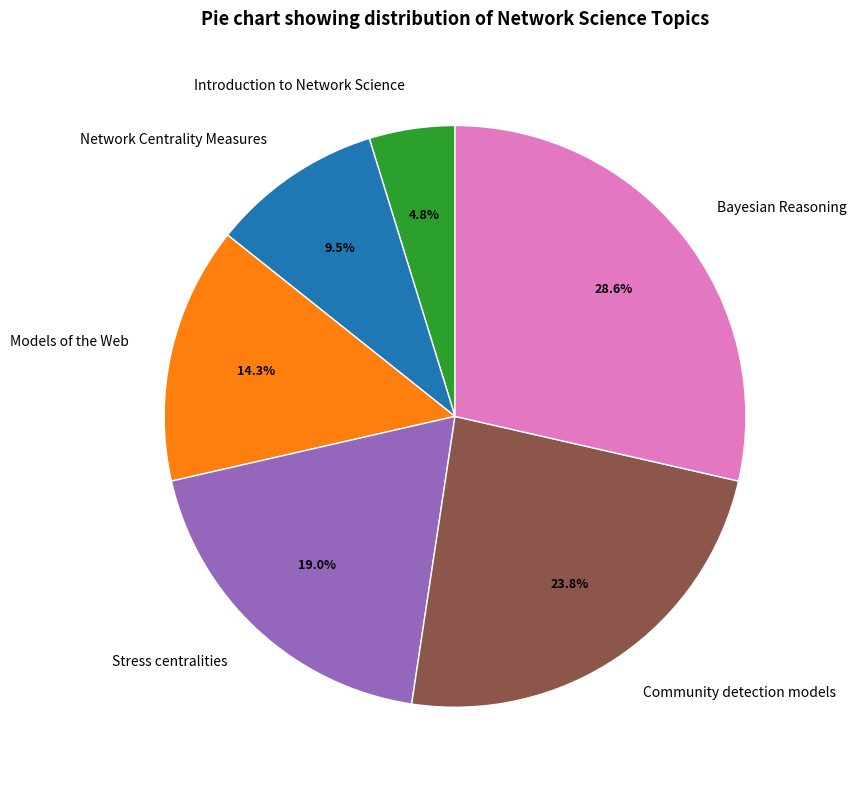

How many slices are in this pie chart?

6